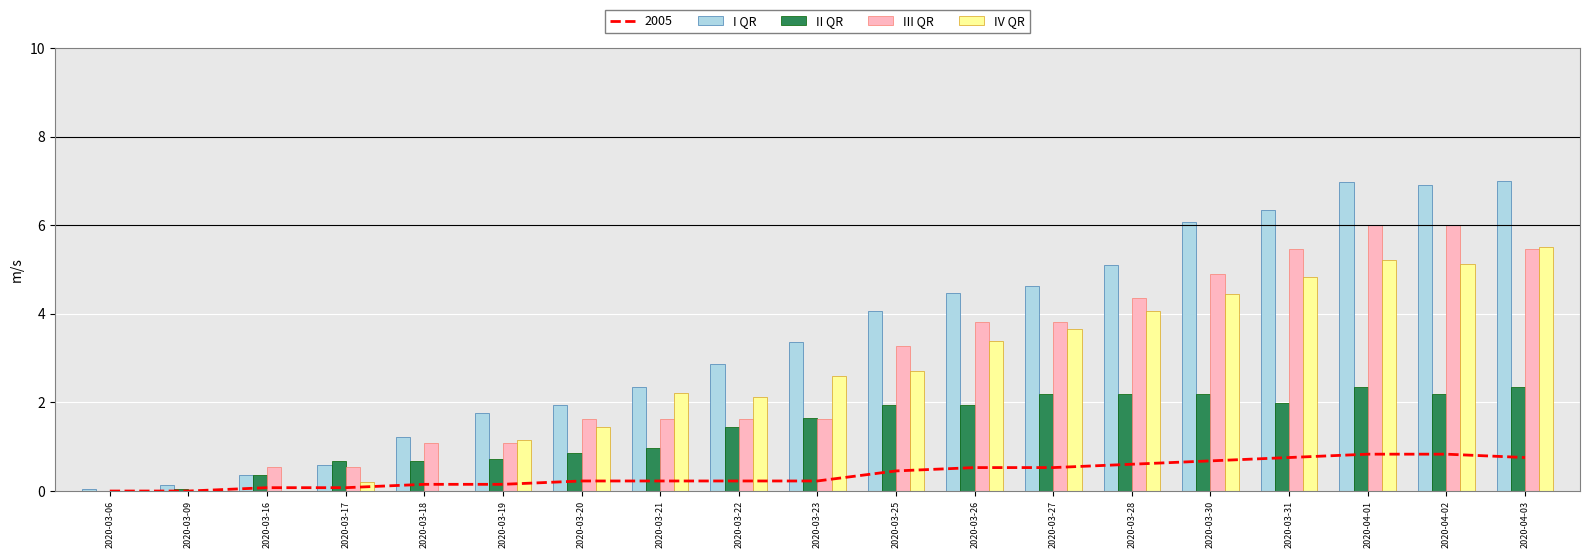

What is the sum of the I QR values at 2020-03-30 and 2020-03-28?

11.2